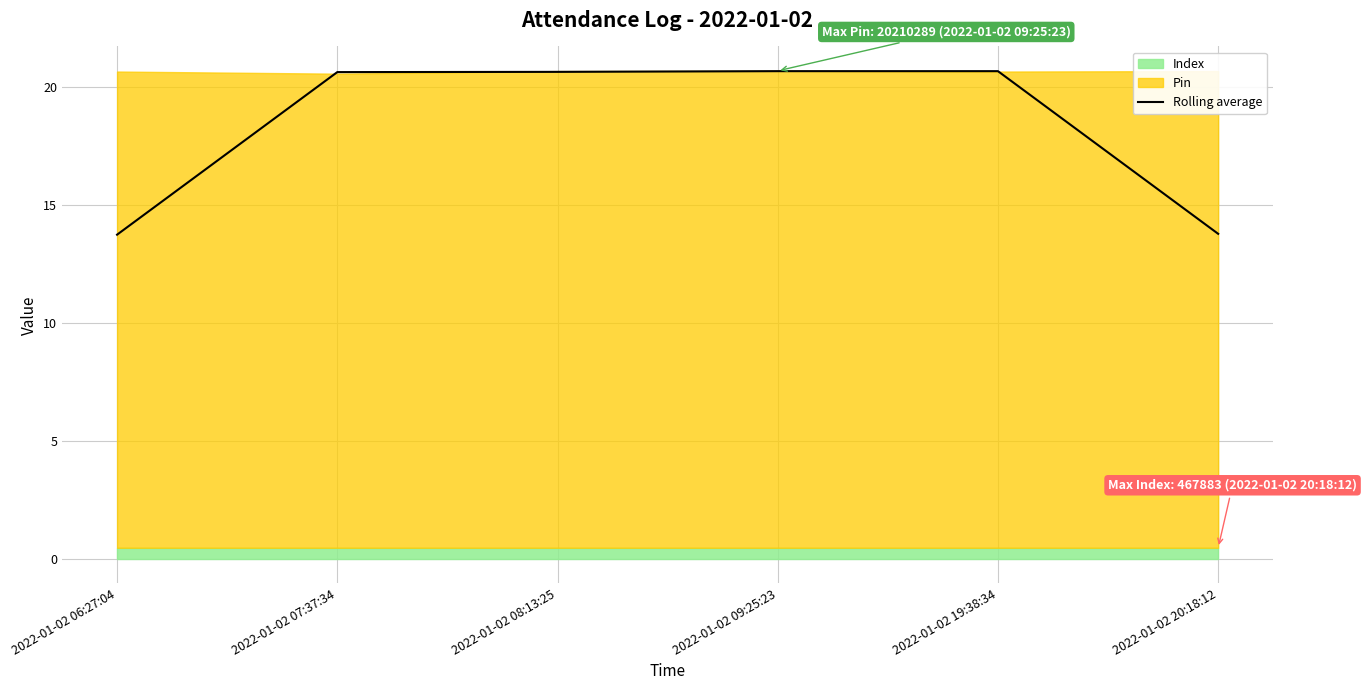

List the labels in order of value, largest first.

2022-01-02 19:38:34, 2022-01-02 09:25:23, 2022-01-02 08:13:25, 2022-01-02 07:37:34, 2022-01-02 20:18:12, 2022-01-02 06:27:04